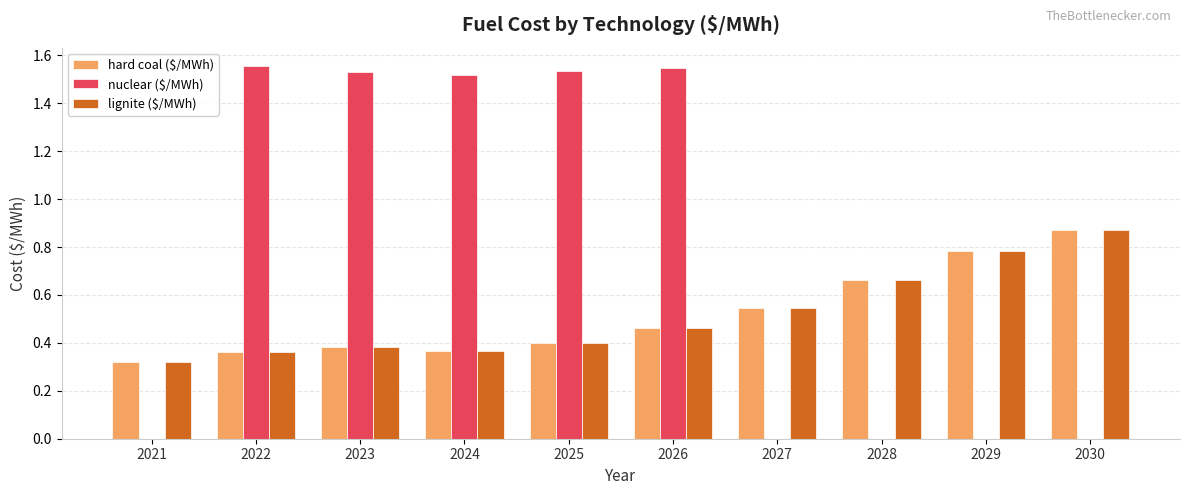

What is the total value across all series at 2030?

1.7